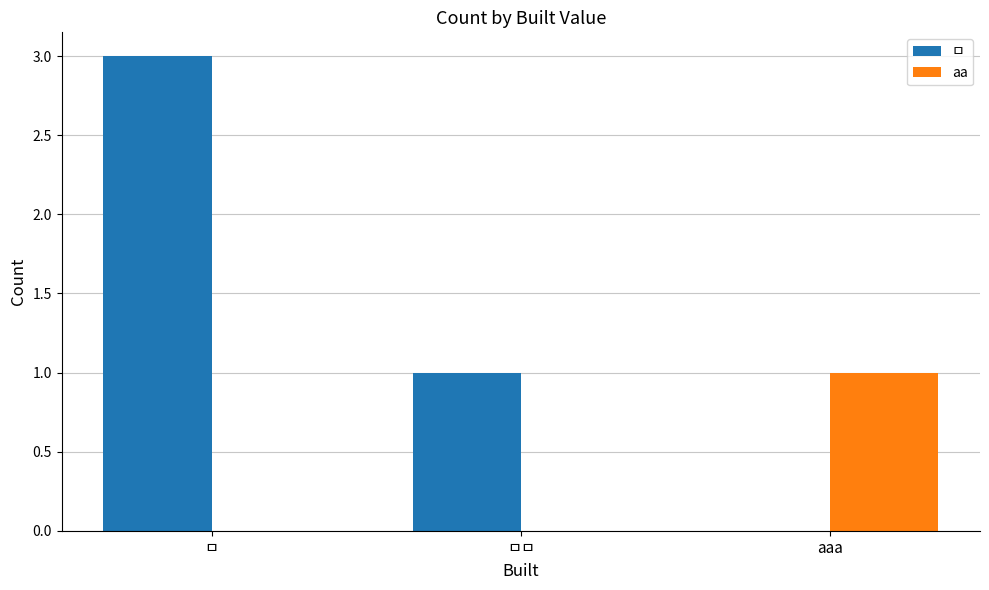

How many ㅁ values are between 0 and 3?

3